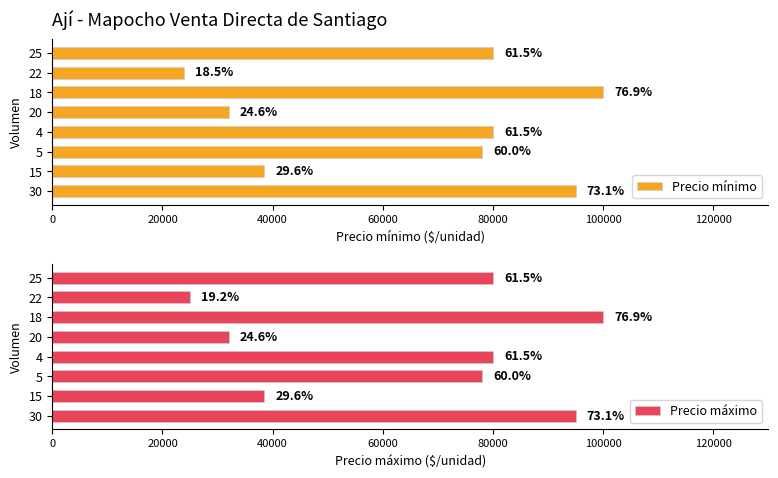

Is the value of Precio mínimo at 5 greater than the value of Precio máximo at 5?

No